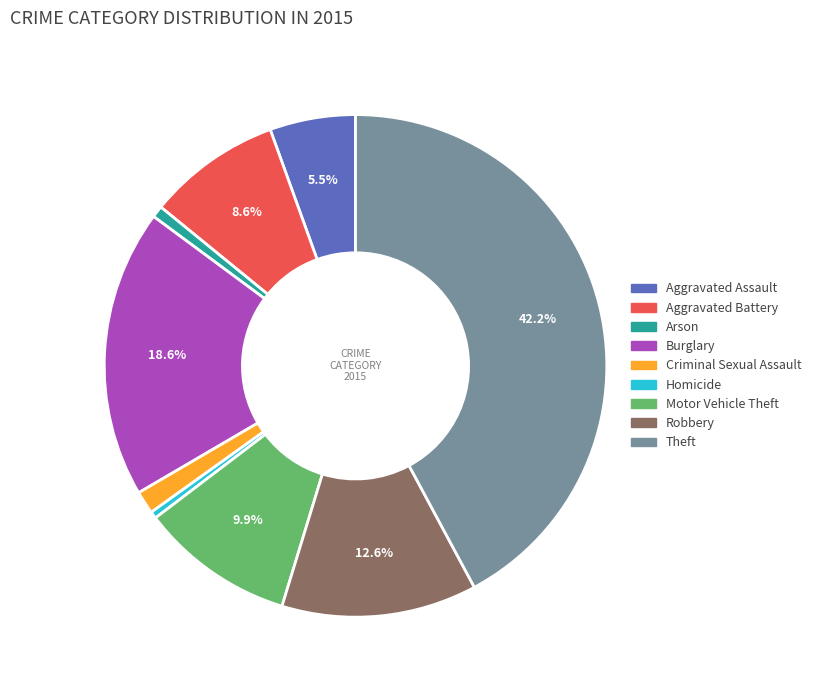

Which category has the biggest portion of the pie?

Theft